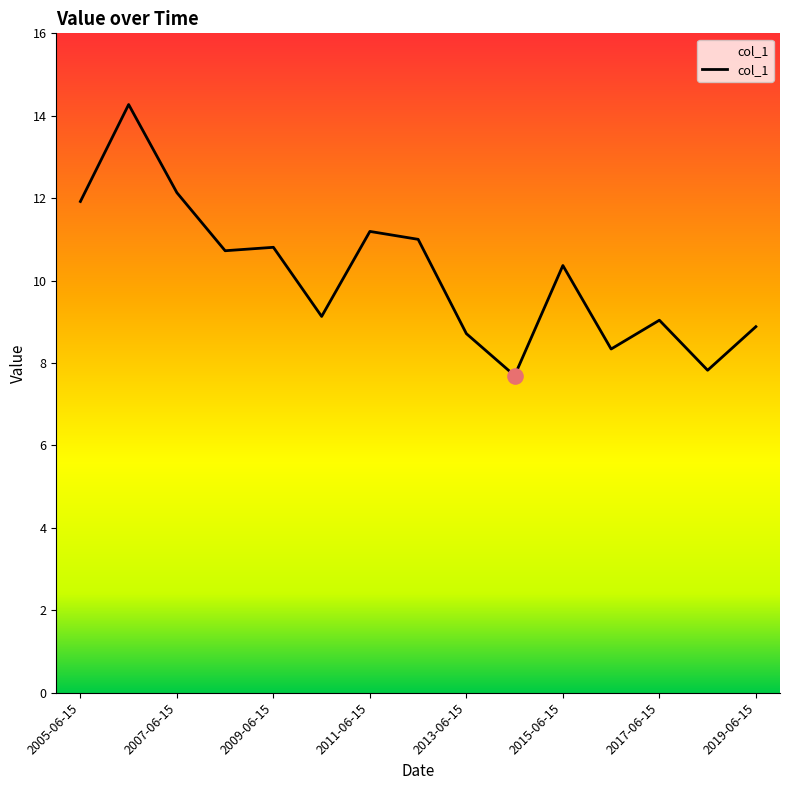

What is the maximum value shown in the chart?

14.3